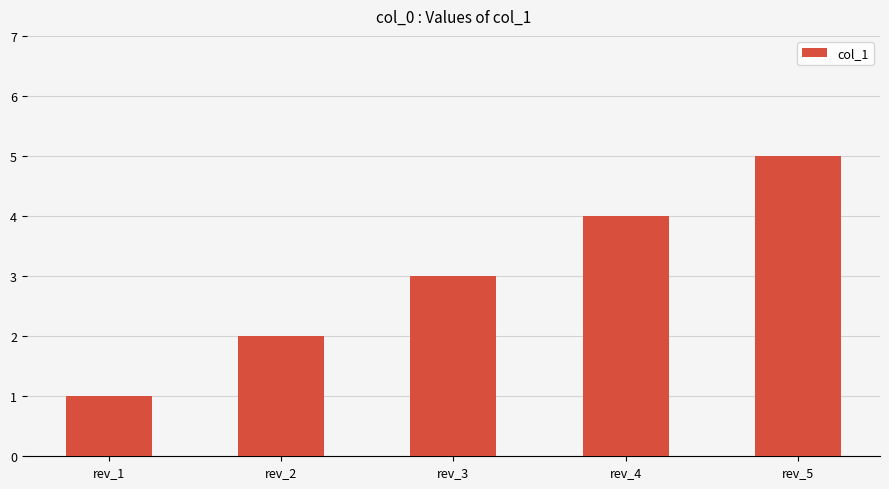

How many values are below 3?

2